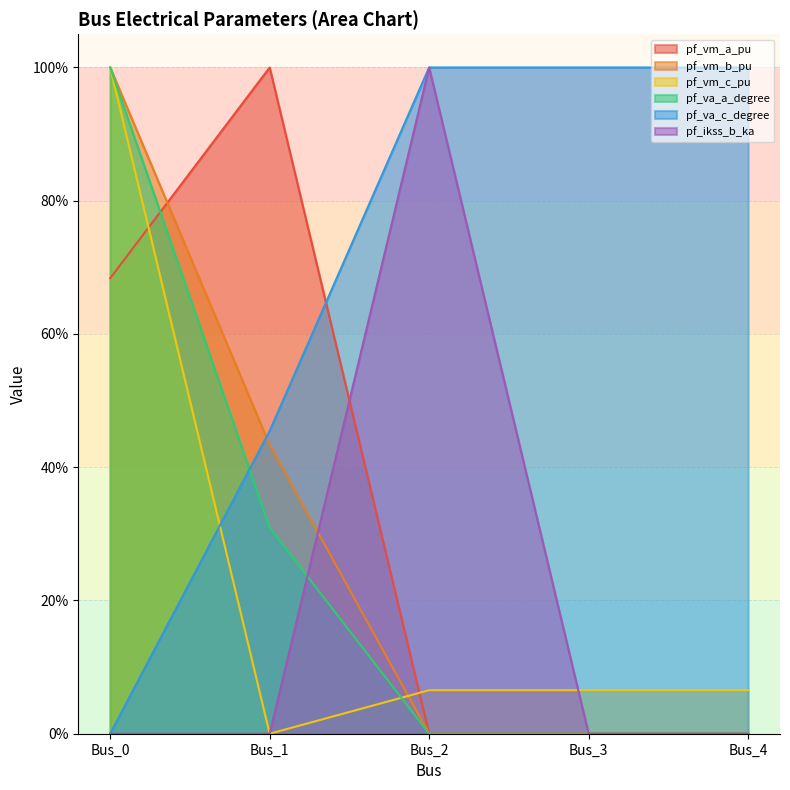

What is the difference between the pf_va_a_degree values at Bus_1 and Bus_2?

0.3